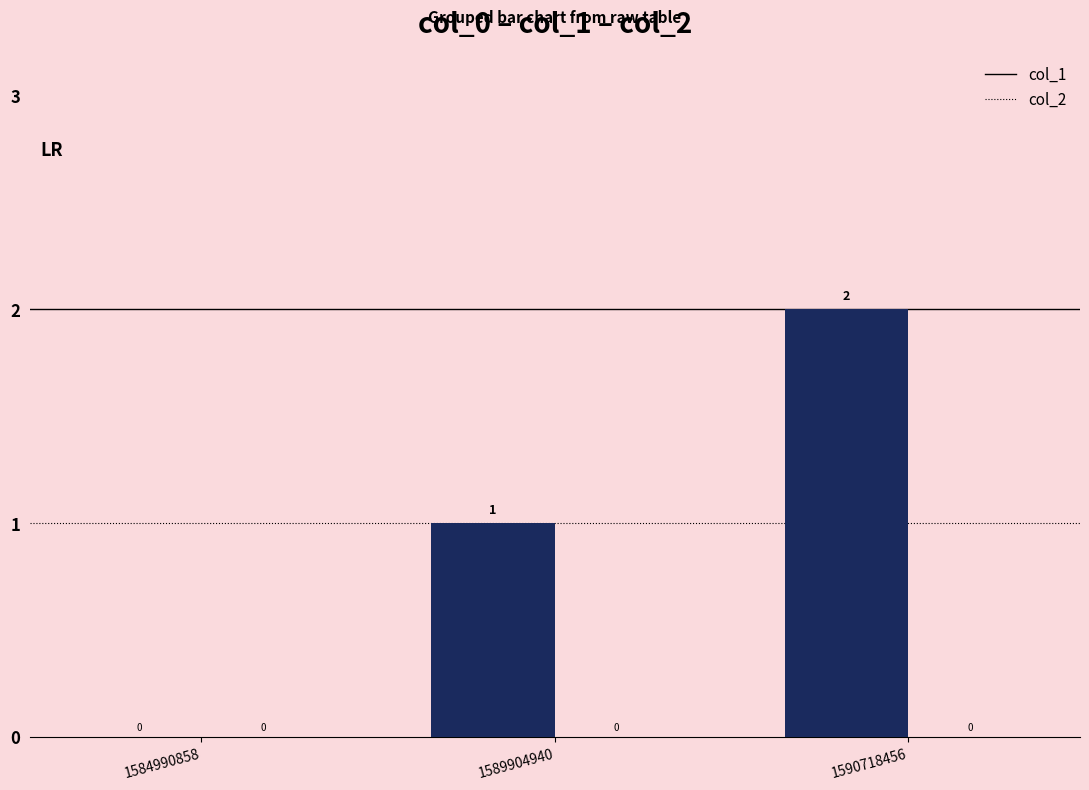

What is the ratio of the value at 1589904940 to the value at 1590718456?

0.5